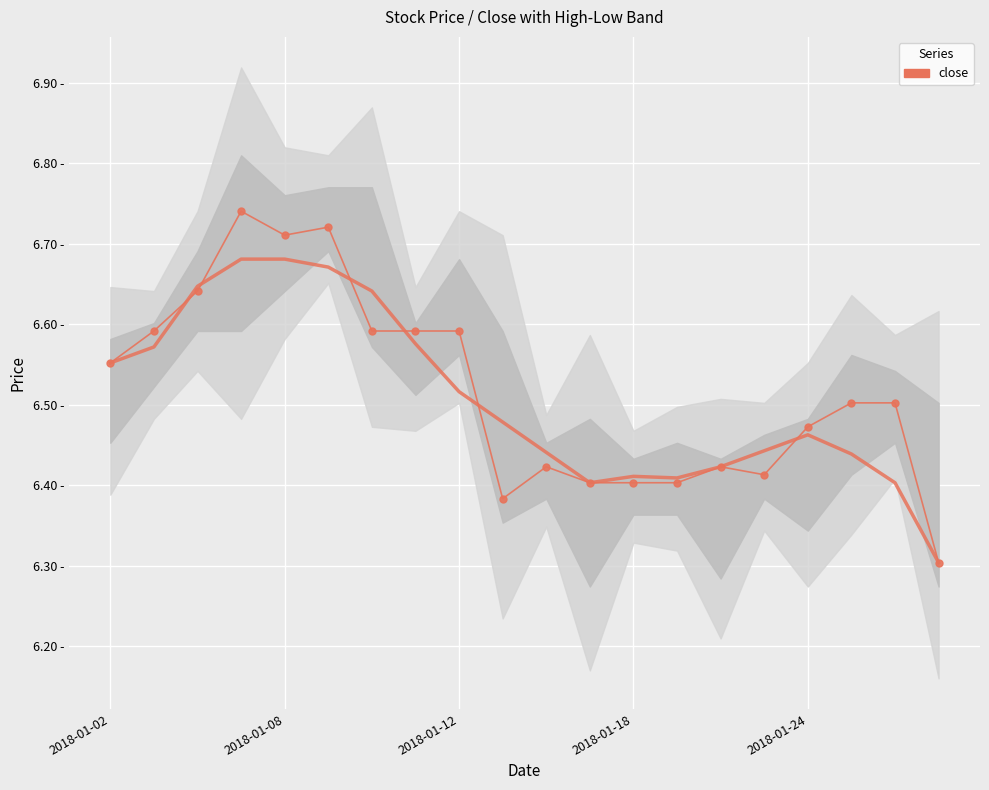

The value at 9 is 6.4. True or false?

True